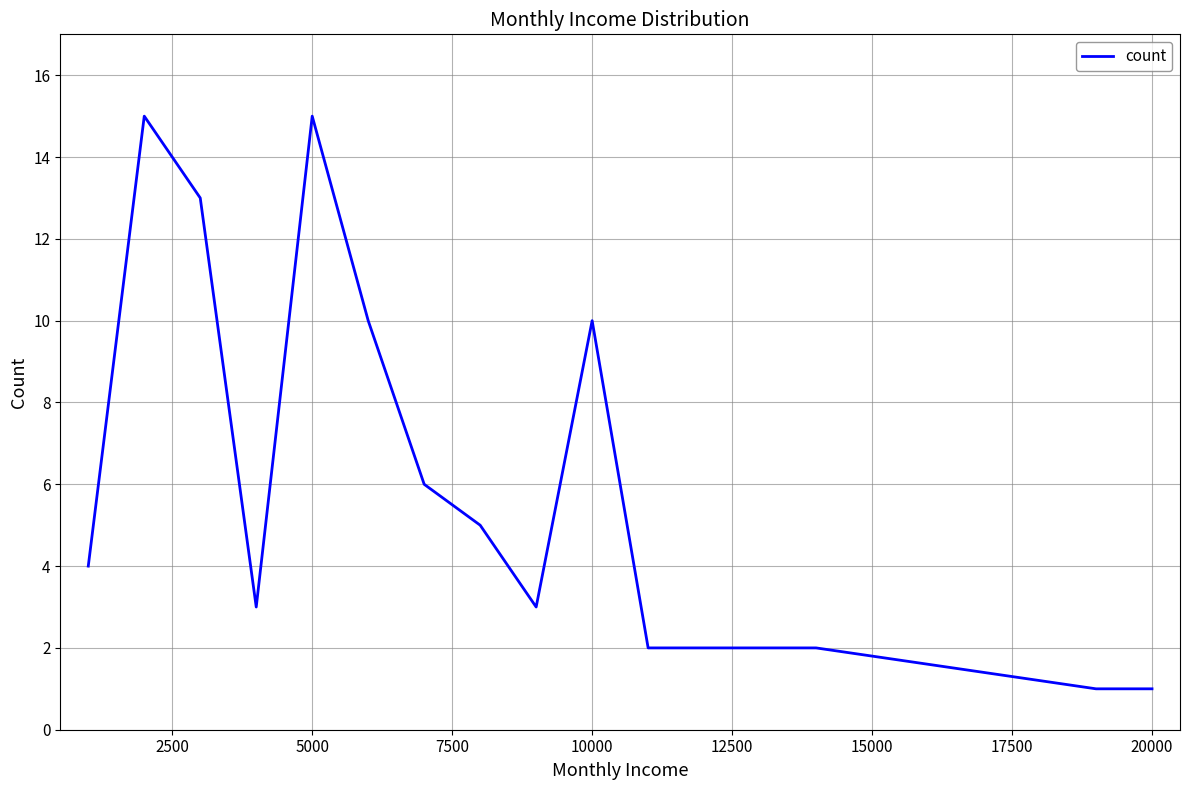

What is the difference between the maximum and minimum values?

14